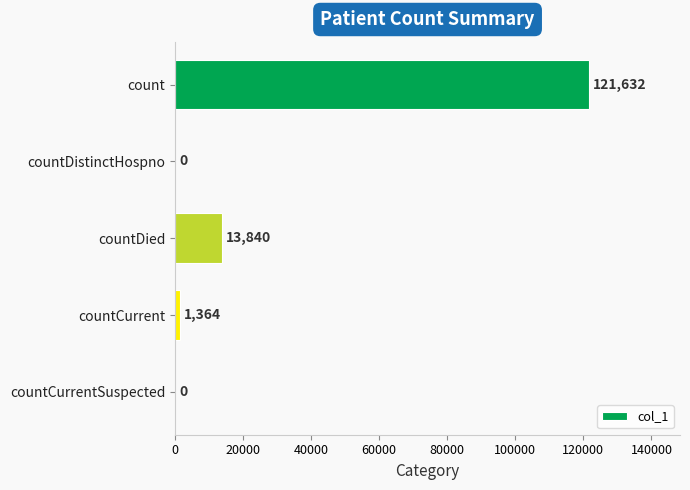

What is the sum of the values at countDistinctHospno and count?

121632